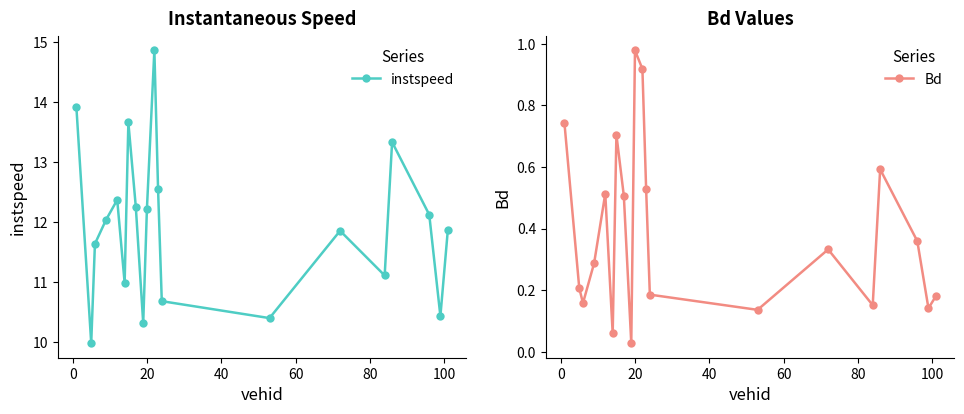

In Bd, how many points are higher than both neighbors (excluding endpoints)?

5